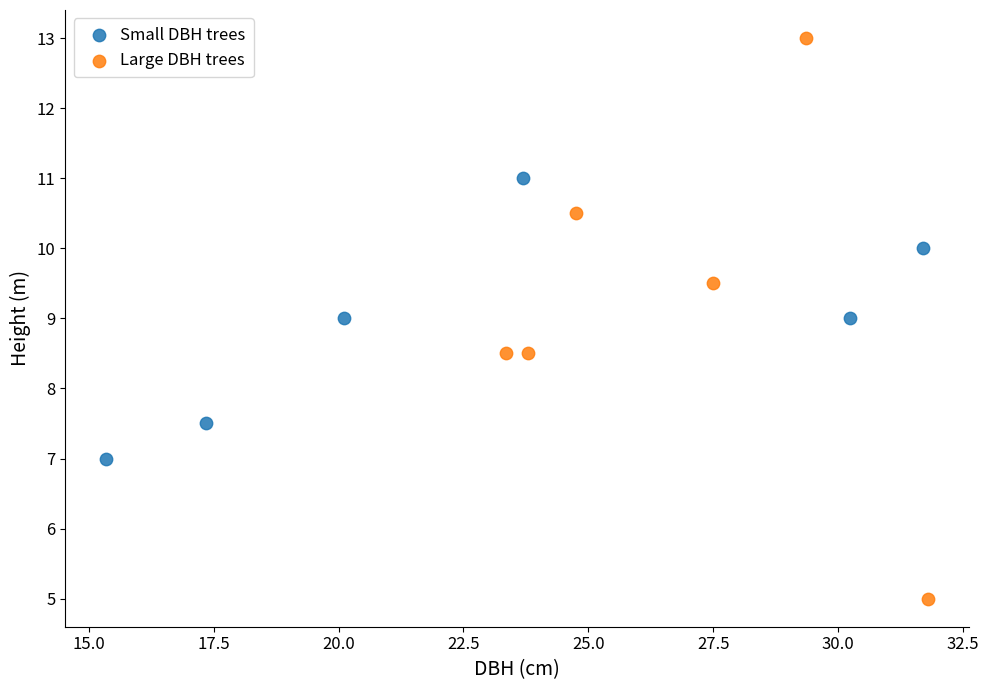

Which series has the widest spread of Y values?

Large DBH trees